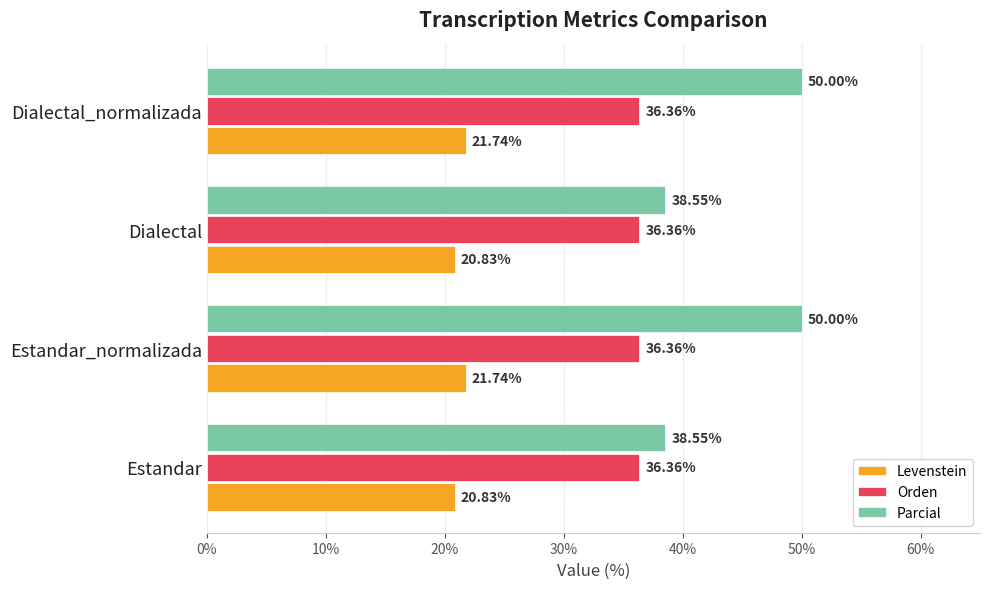

What is the sum of all Parcial values?

177.1